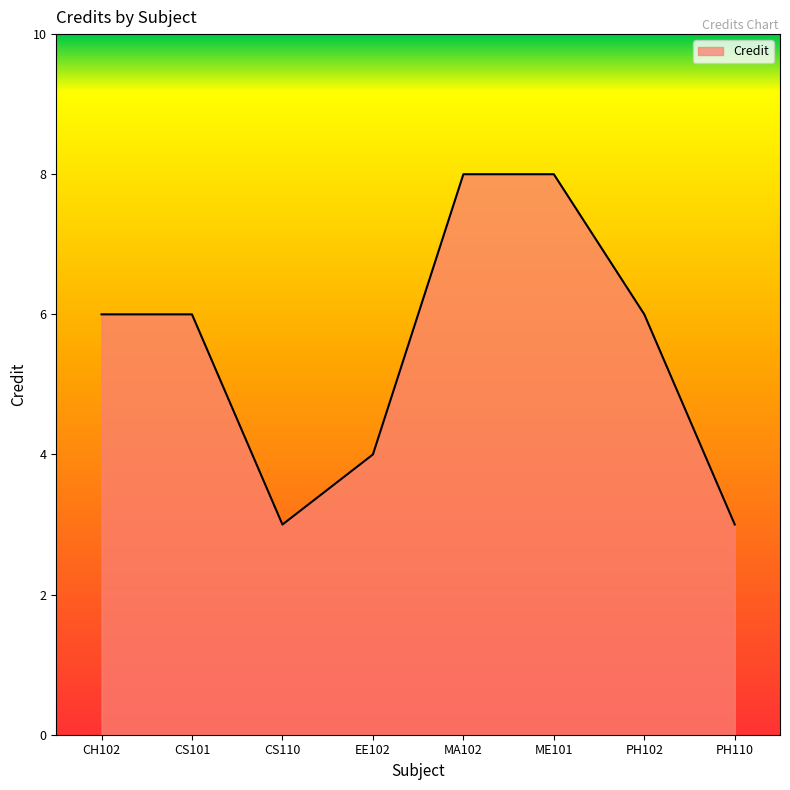

Approximately how many times larger is the value at CS110 compared to CH102?

0.5